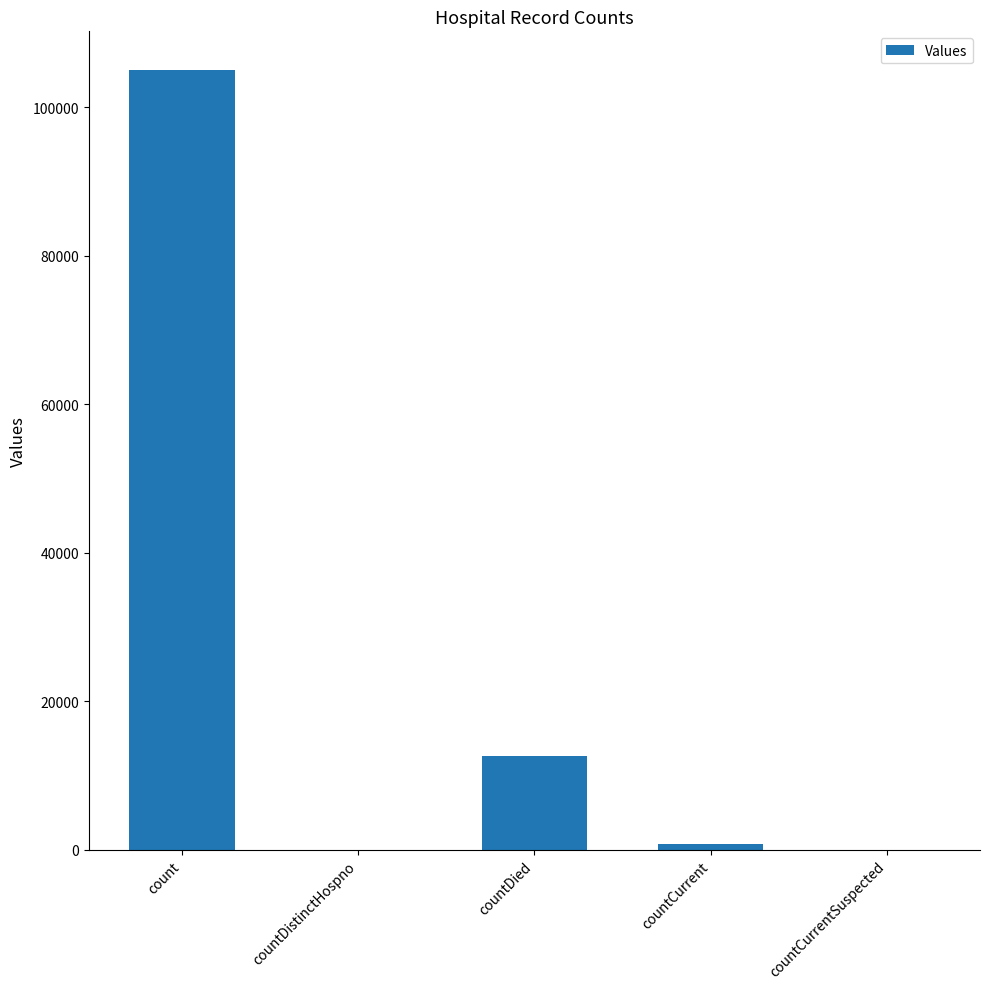

Which category has the highest value across all series?

count